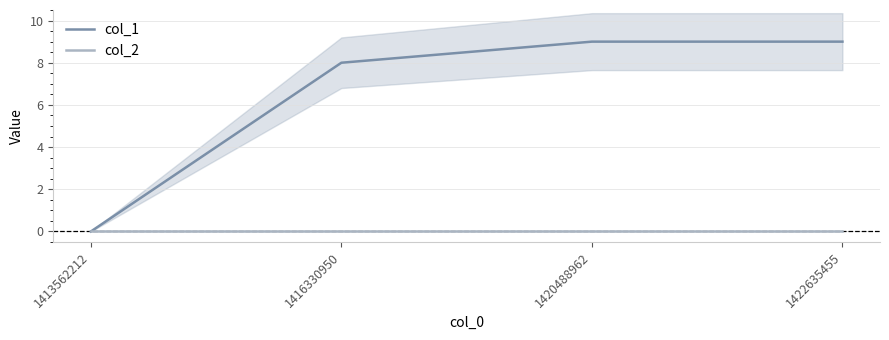

What are all the series names shown in the legend?

col_1, col_2